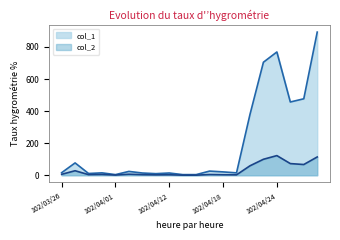

Does the chart have visible grid lines?

No